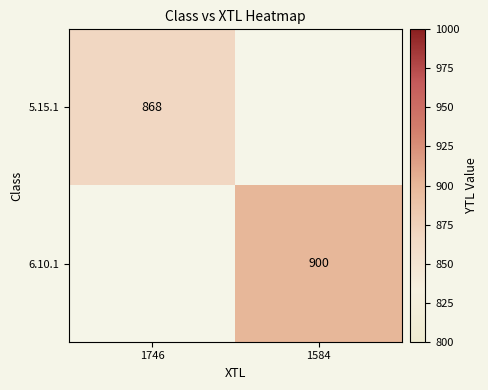

What value does the 6.10.1 series have at 1584?

900.0